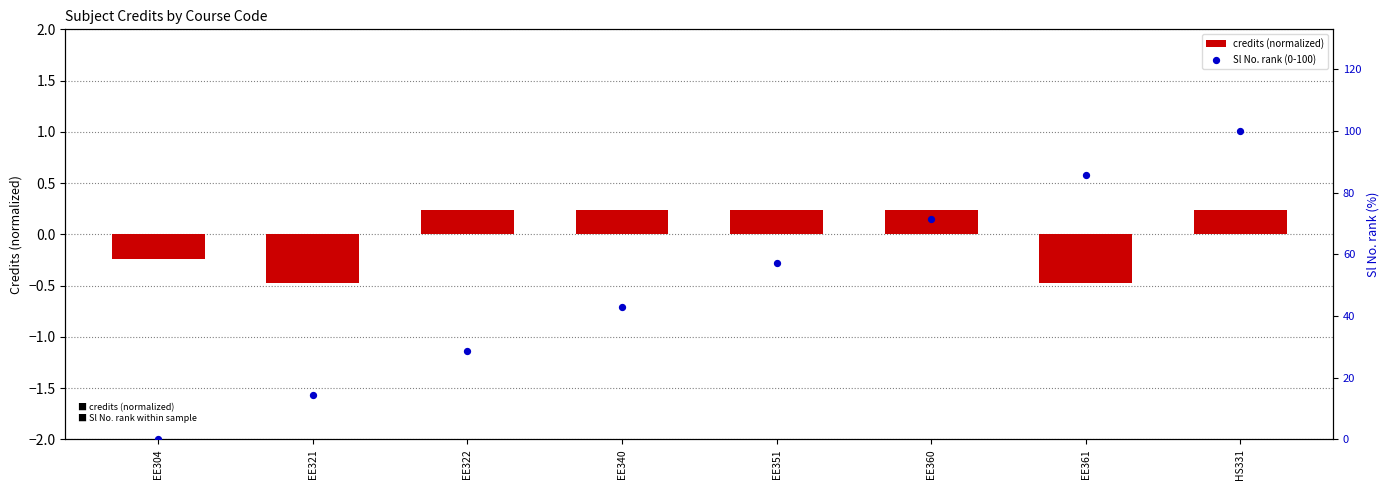

What are all the series names shown in the legend?

credits (normalized), Sl No. rank (0-100)